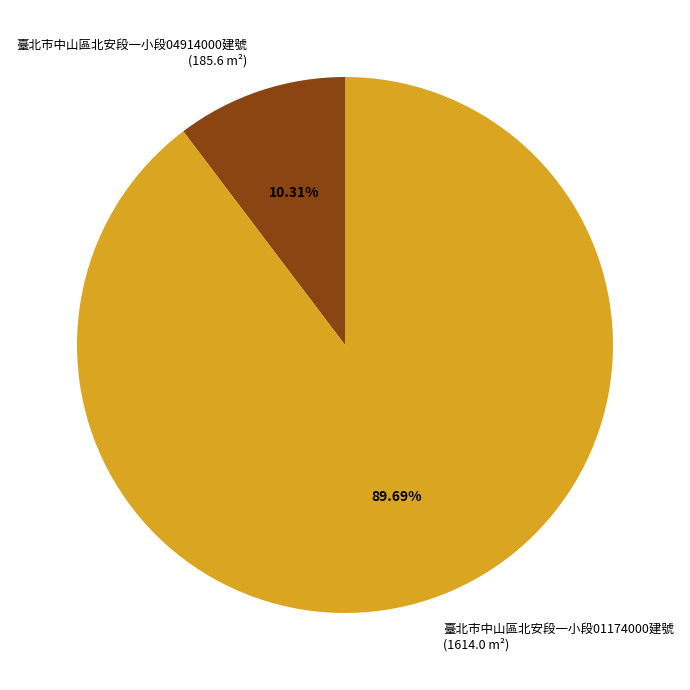

Is there a majority slice in this chart?

Yes